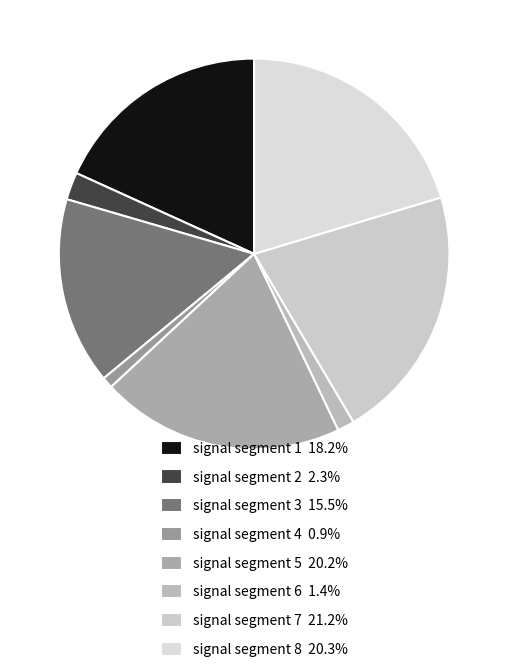

How many segments does this pie chart have?

8